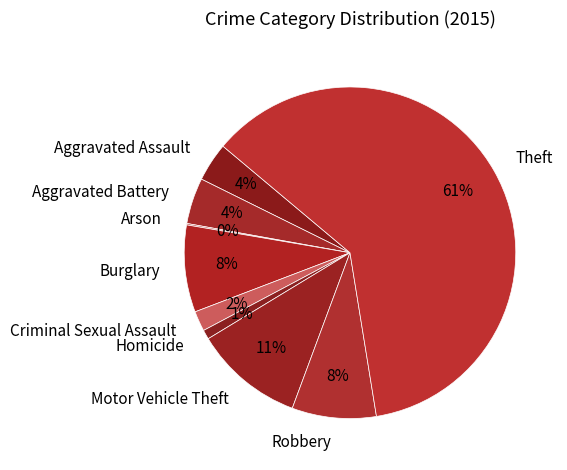

What is the largest slice in the pie chart?

Theft